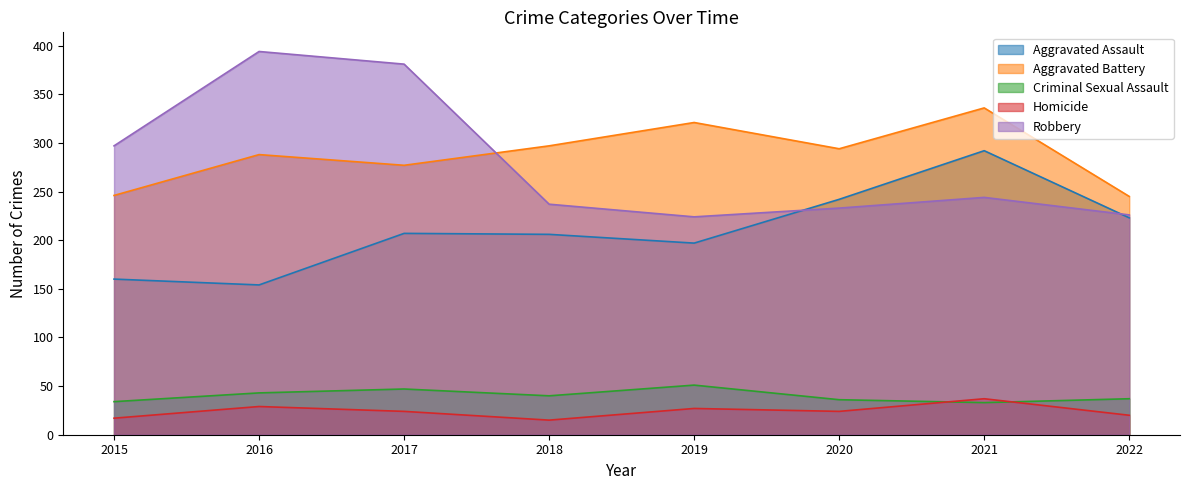

Rank the series by their maximum value, from lowest to highest.

Homicide, Criminal Sexual Assault, Aggravated Assault, Aggravated Battery, Robbery